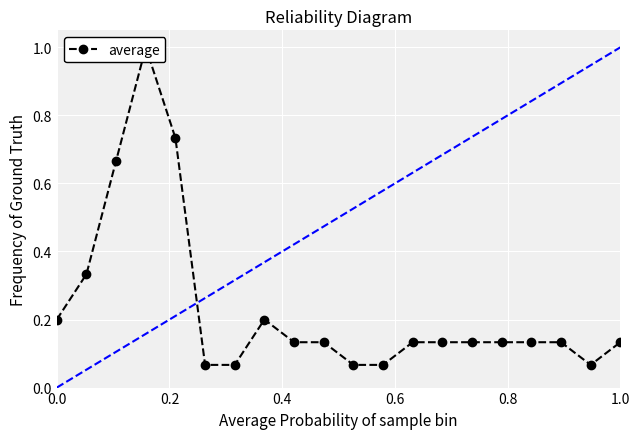

Reading left to right, what are all the values shown in this chart?

0.2	0.3	0.7	1.0	0.7	0.1	0.1	0.2	0.1	0.1	0.1	0.1	0.1	0.1	0.1	0.1	0.1	0.1	0.1	0.1